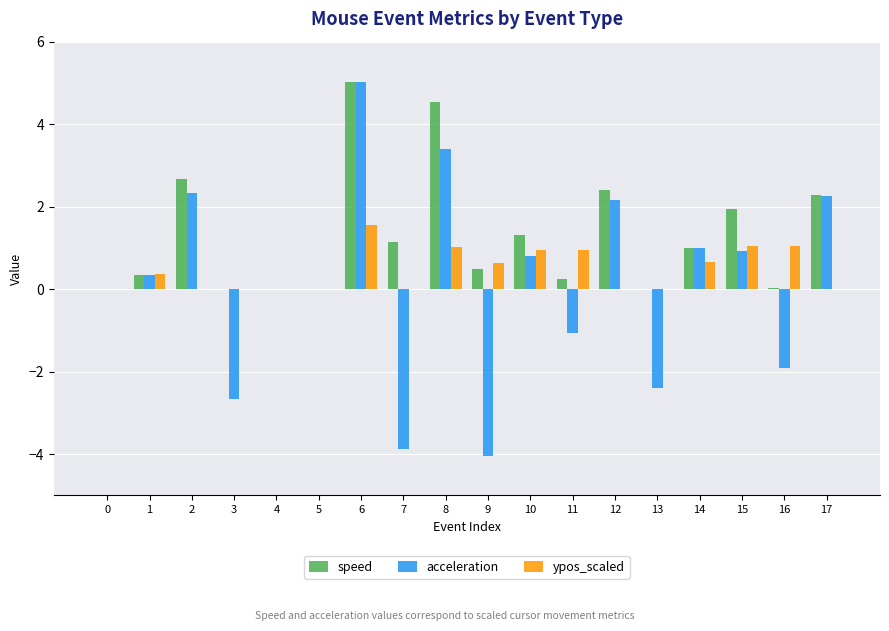

At which category does the chart reach its peak across all series?

6